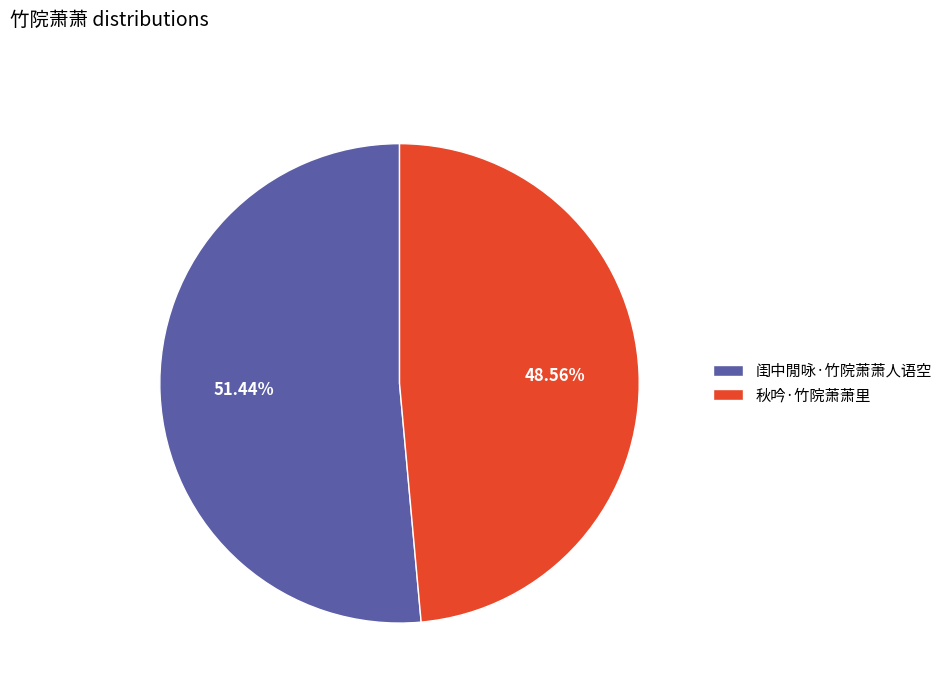

What percentage do 闺中閒咏·竹院萧萧人语空 and 秋吟·竹院萧萧里 together represent?

100.0%